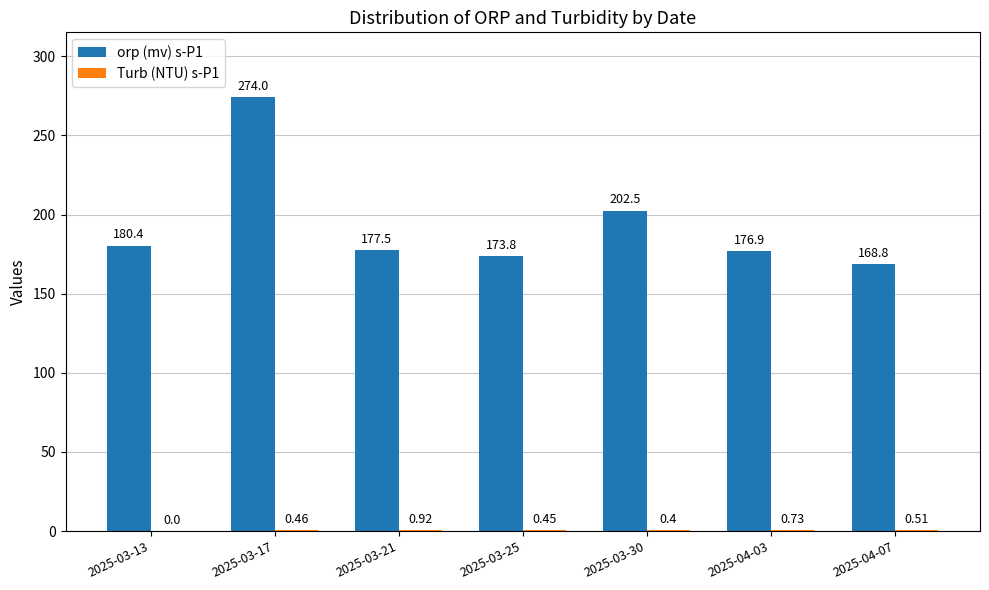

How many categories are shown in the chart?

7